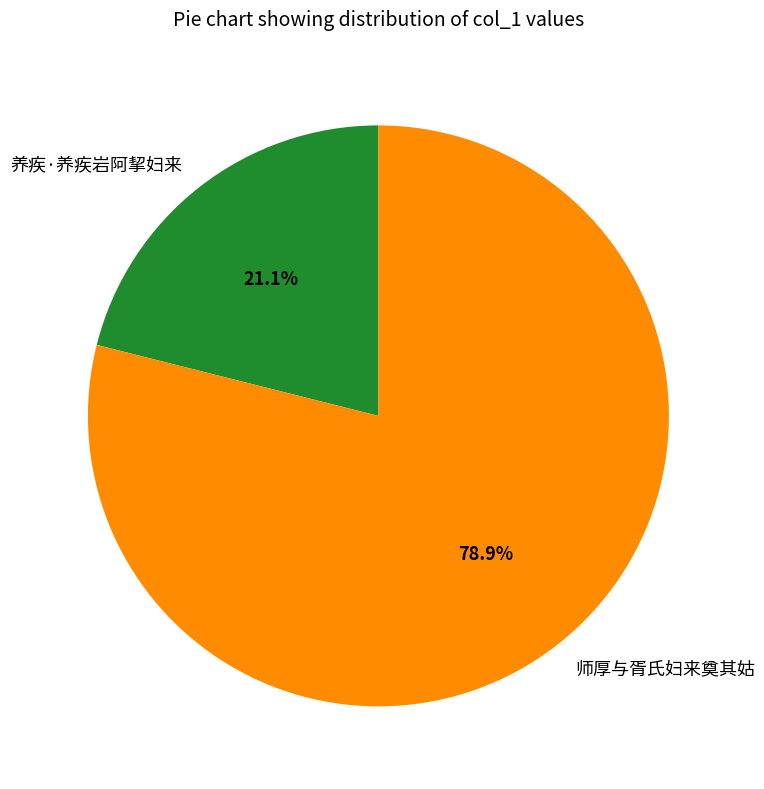

How many segments does this pie chart have?

2